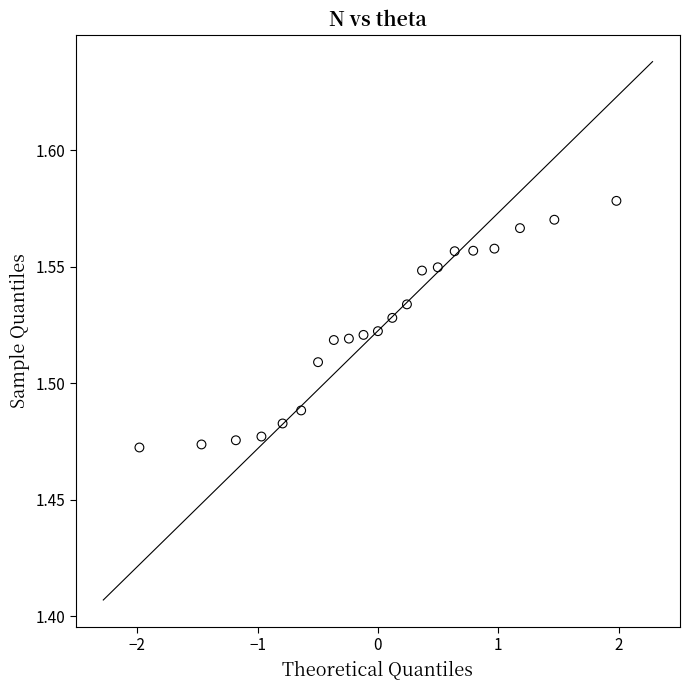

What is the range of X values (max minus min)?

4.0